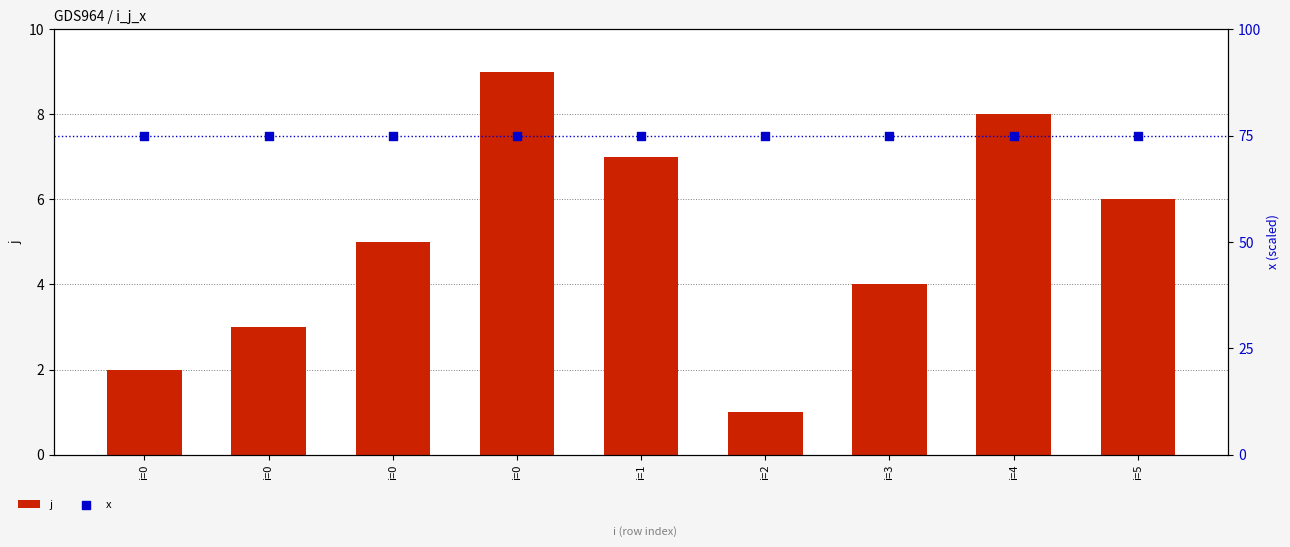

What are all the series names shown in the legend?

j, x